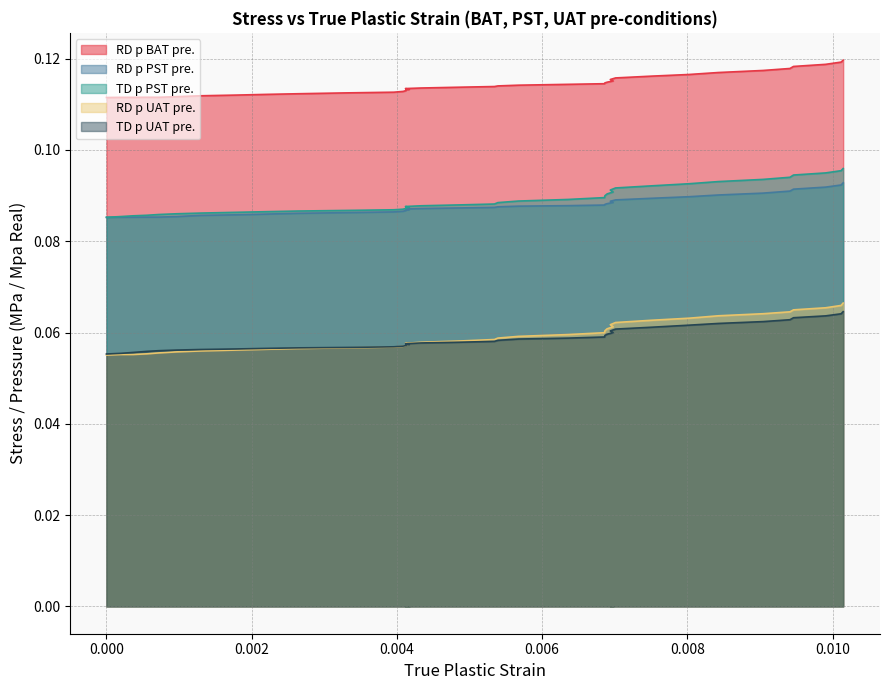

The value of TD p UAT pre. at 36 is 0.1. True or false?

False